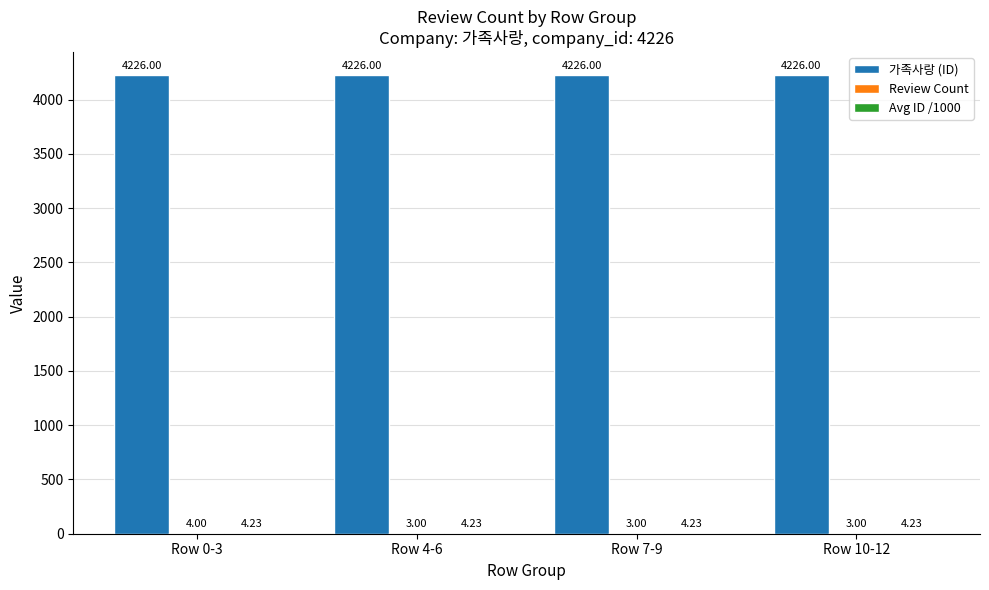

How many series are shown in this chart?

3